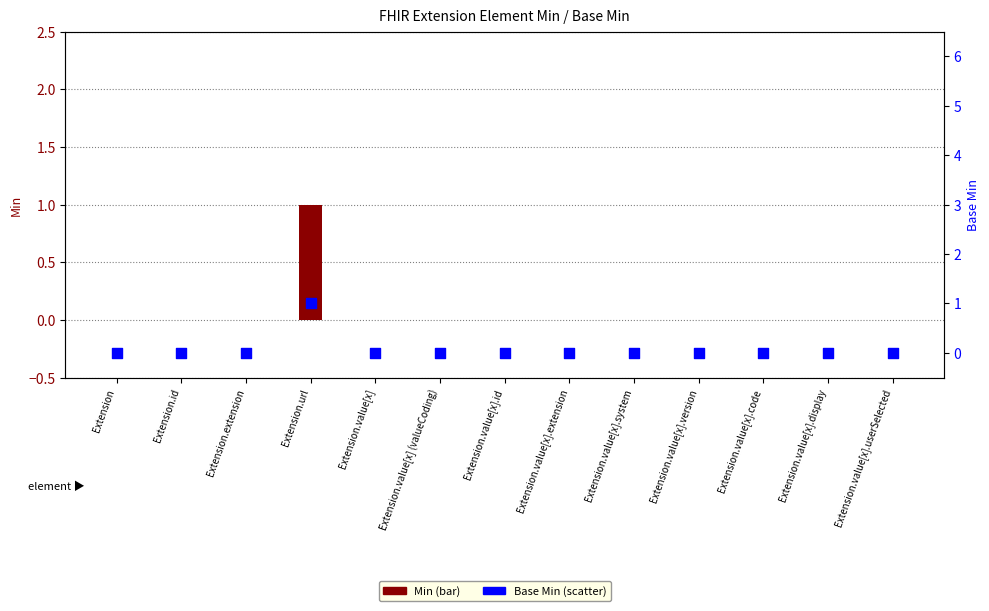

Which series reaches the minimum Y coordinate?

Min